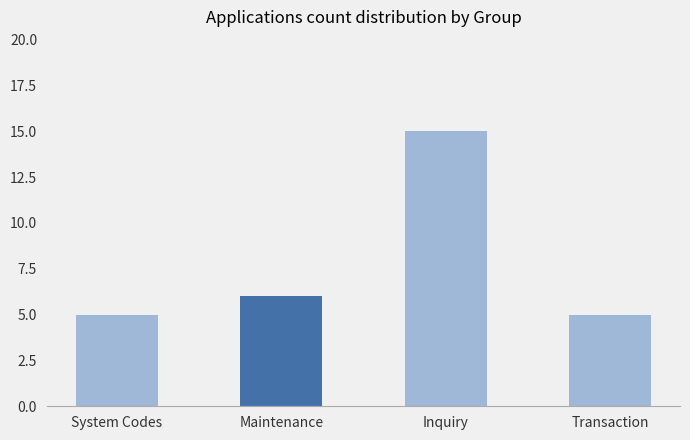

Does the chart contain stacked bars?

No